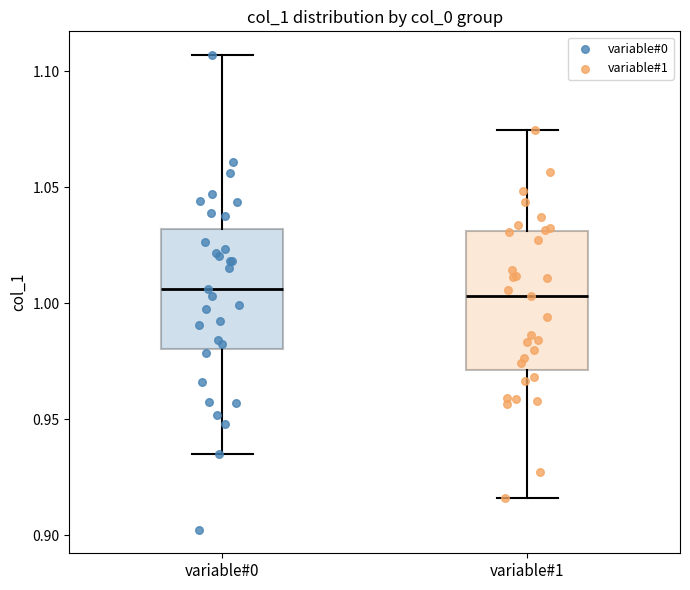

Reading left to right, transcribe this box plot: for each box, give where its median line is, the range the box spans, and where its two whiskers end, as read against the y-axis. The values are not printed on the chart, so give them approximately, as read against the axis.

variable#0: median 1.005, box 0.980 to 1.030, whiskers 0.935 to 1.105
variable#1: median 1.005, box 0.970 to 1.030, whiskers 0.915 to 1.075